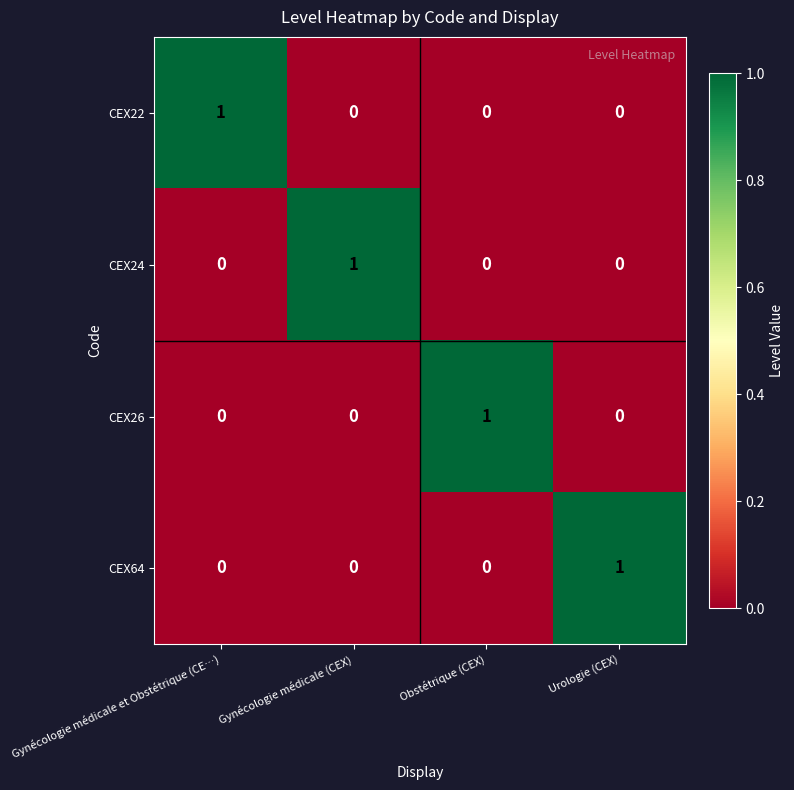

What is the spread (max minus min) of values at Gynécologie médicale et Obstétrique (CE…)?

1